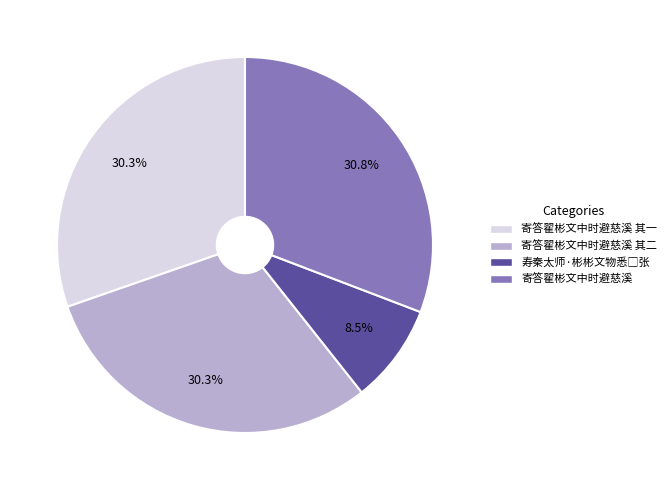

How many slices are in this pie chart?

4